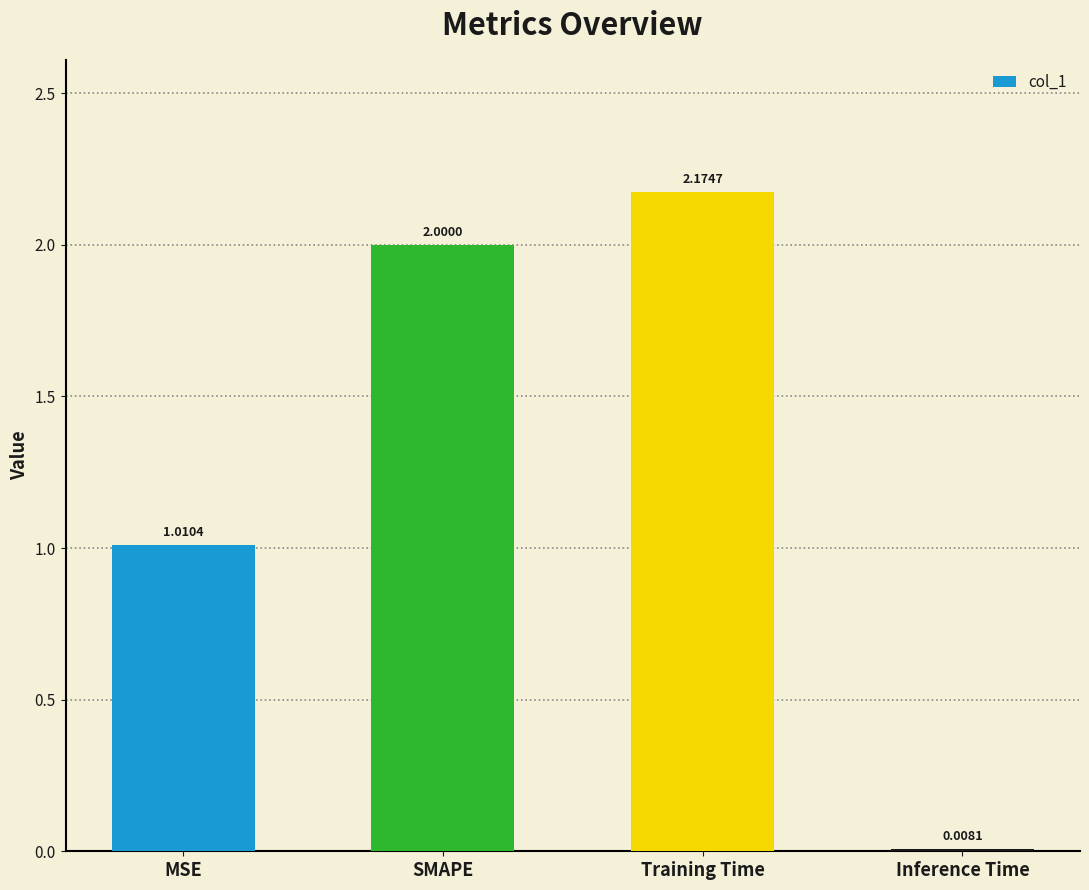

Where is the data nearest to the value 1?

MSE